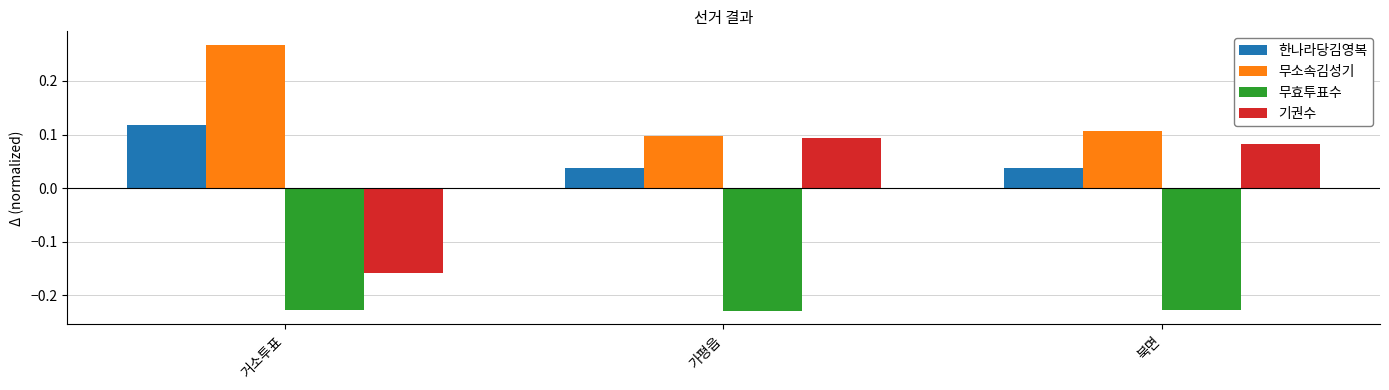

How many bars are there in total?

12